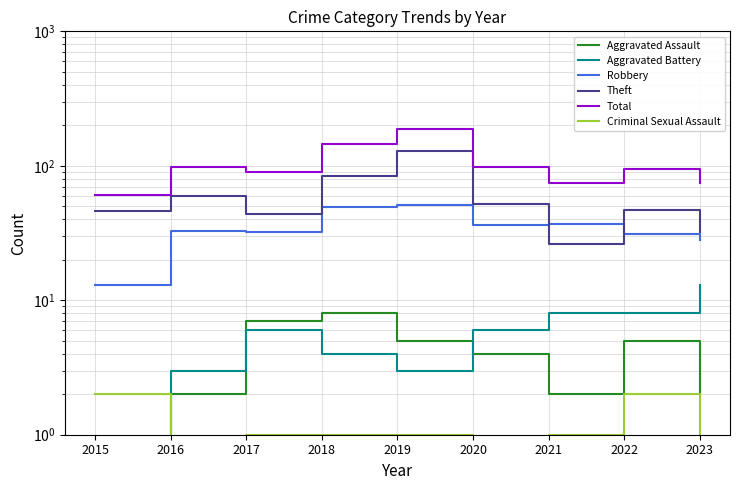

What is the difference between the maximum and minimum values in the Criminal Sexual Assault series?

1.5